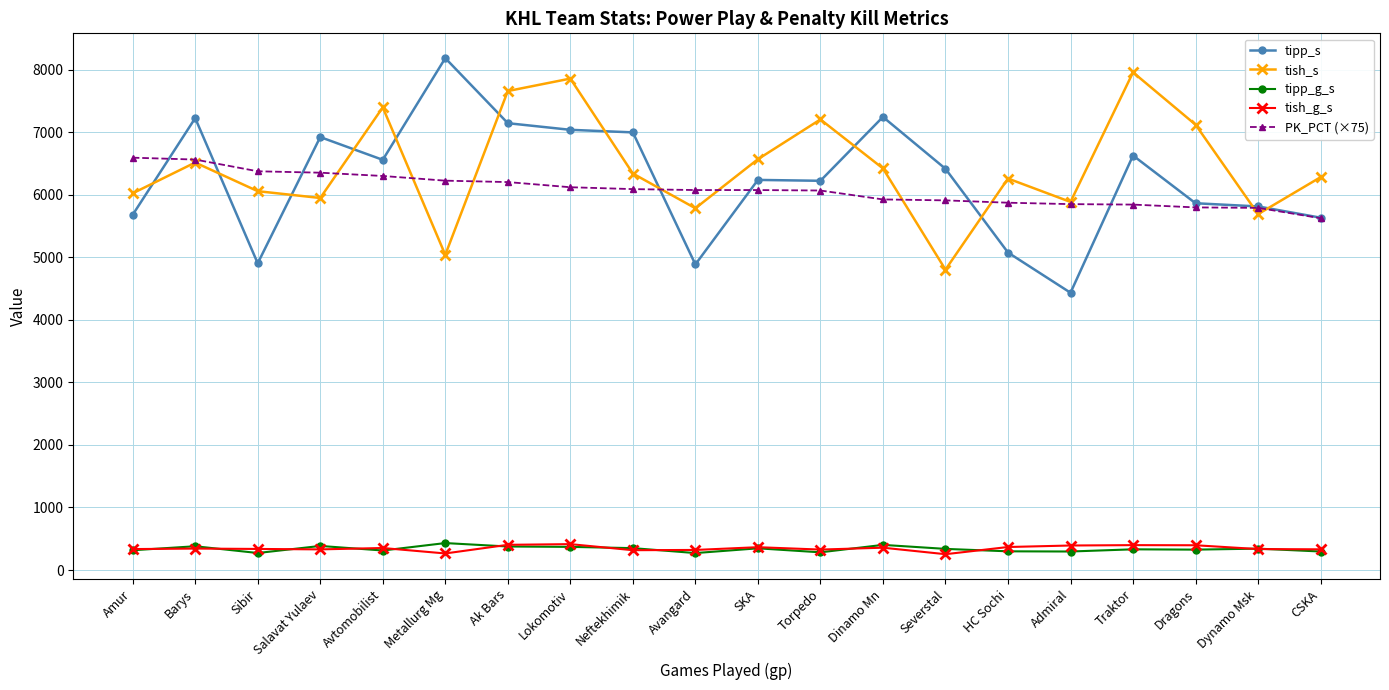

Between Torpedo and Severstal, which series saw the biggest shift?

tish_s